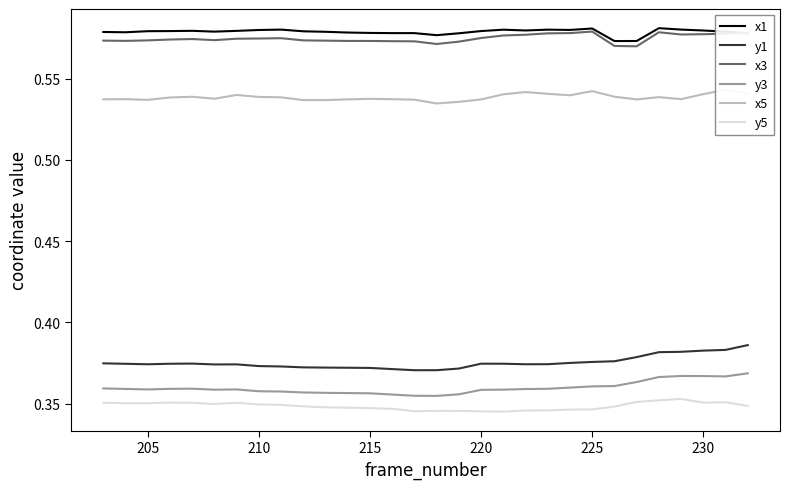

What is the minimum value for x3?

0.6